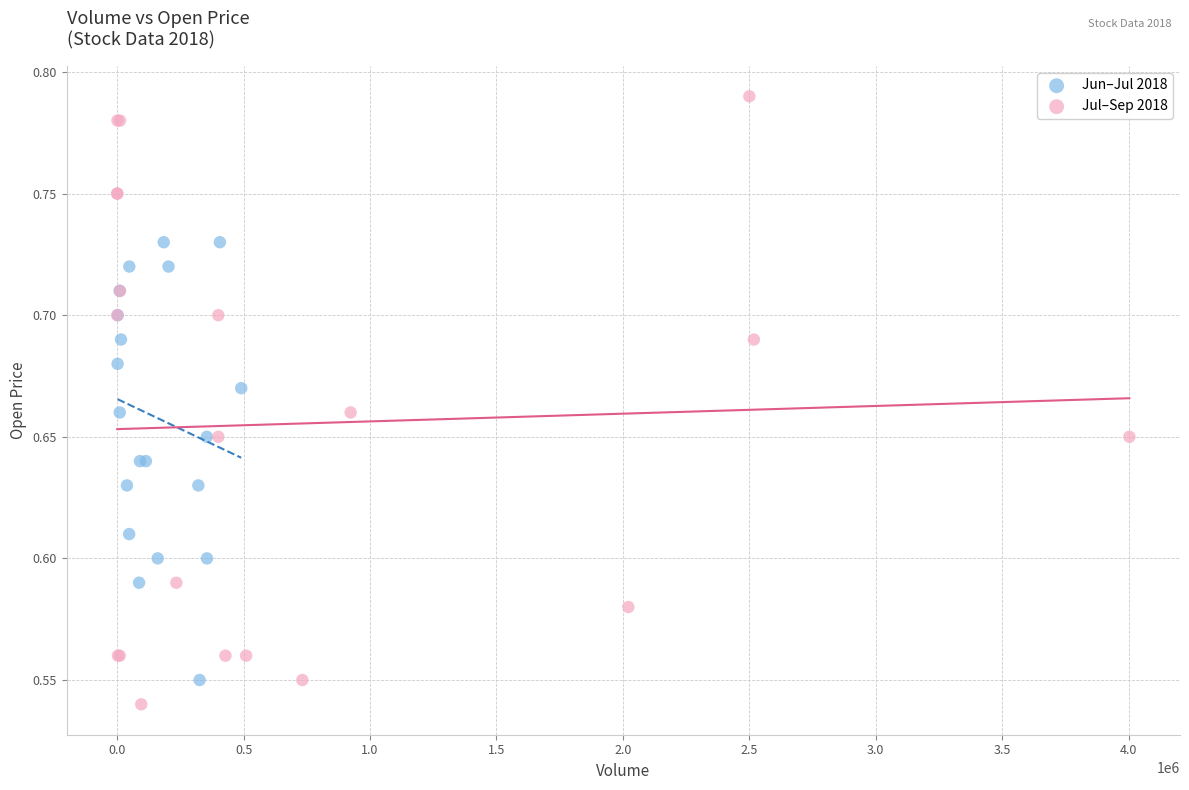

Which series has the largest Y range (max minus min)?

Jul–Sep 2018